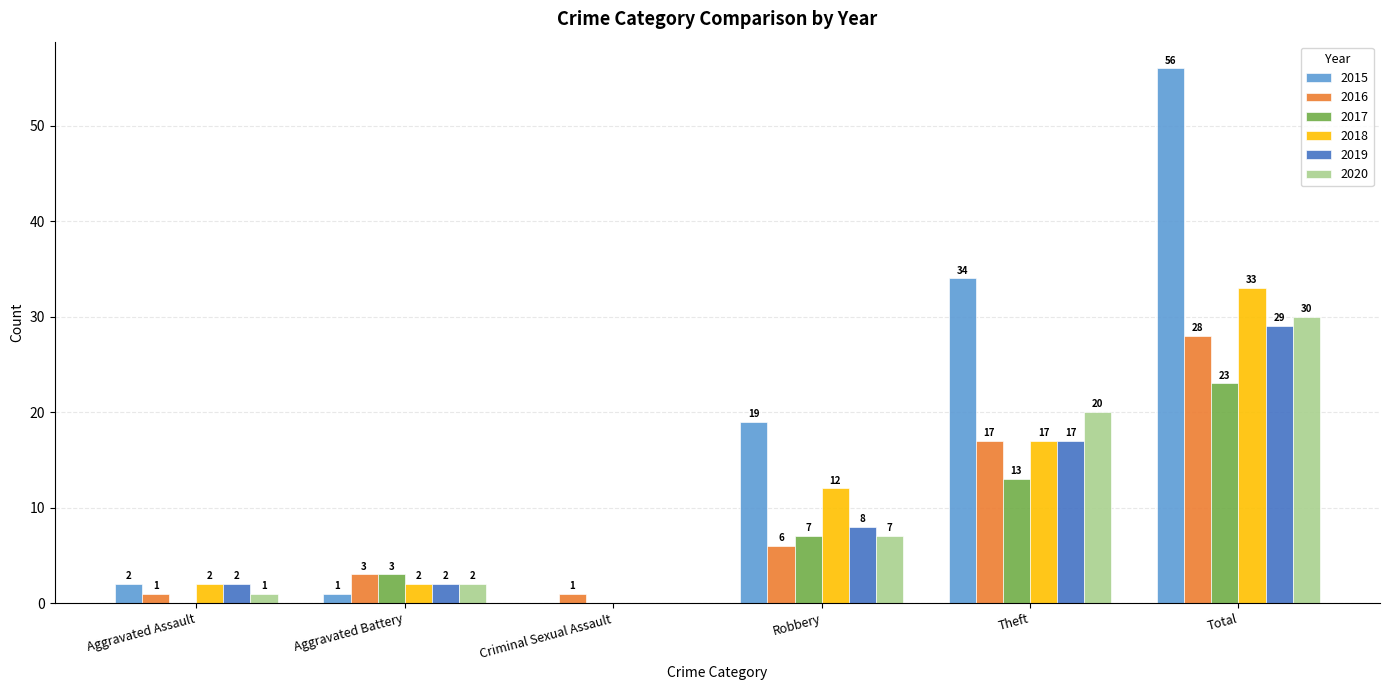

What is the sum of all 2019 values?

58